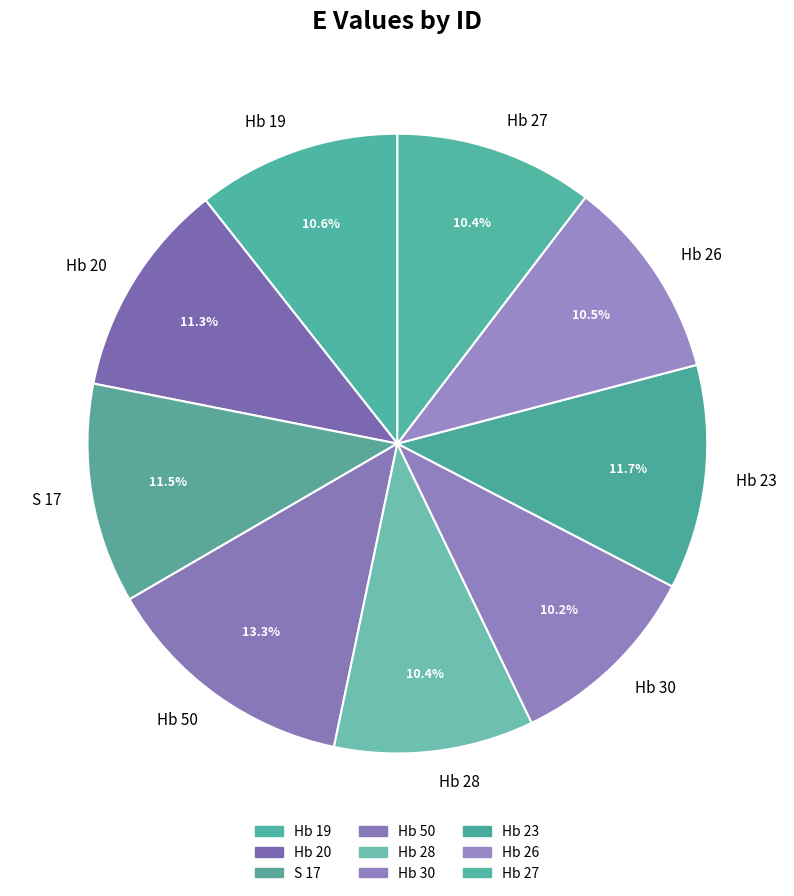

To the nearest percent, what portion does Hb 23 represent?

12%